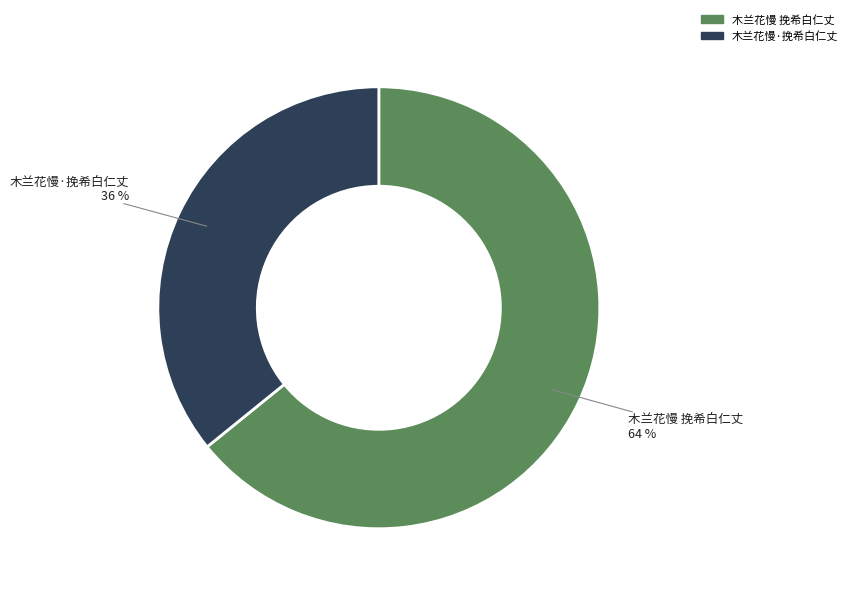

Rank the categories by value from lowest to highest.

木兰花慢·挽希白仁丈, 木兰花慢 挽希白仁丈